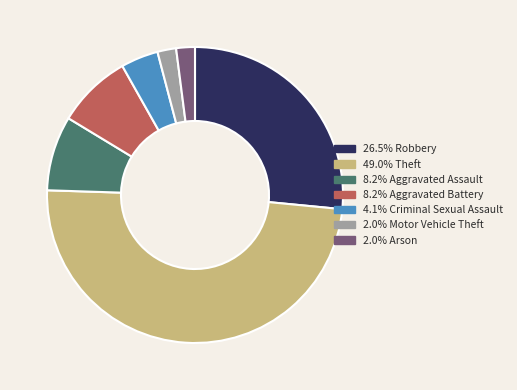

Is there a majority slice in this chart?

No